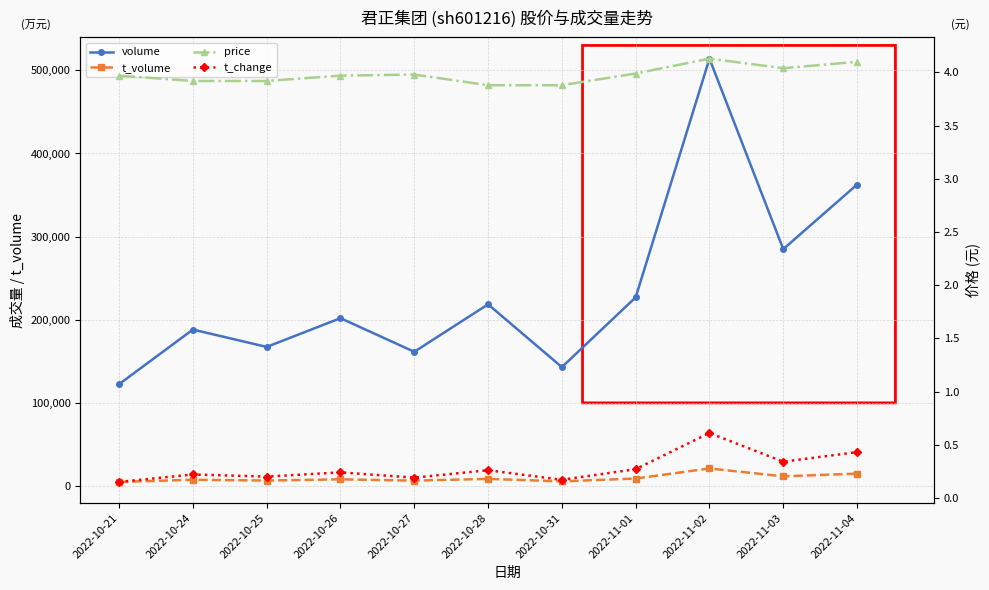

Which series has the largest total across all categories?

volume